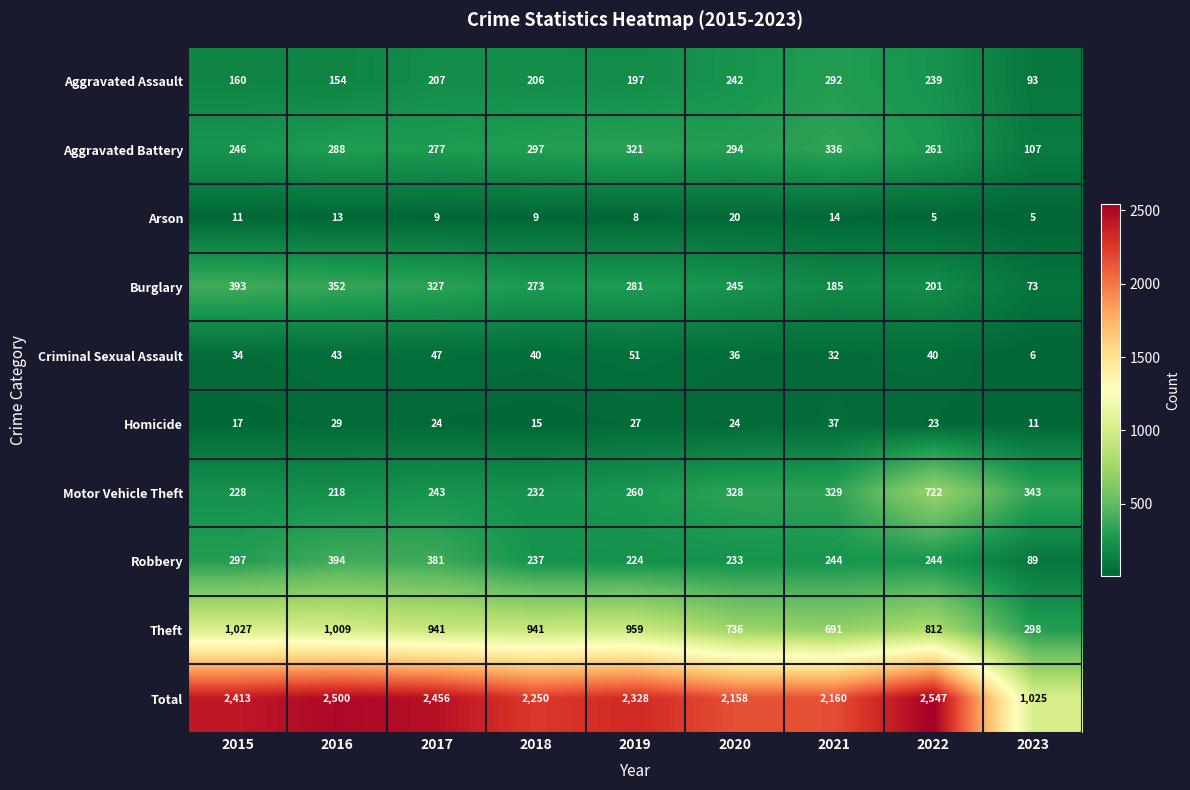

What is the spread (max minus min) of values at 2016?

2487